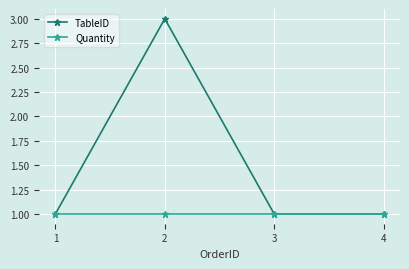

What is the sum of all Quantity values?

4